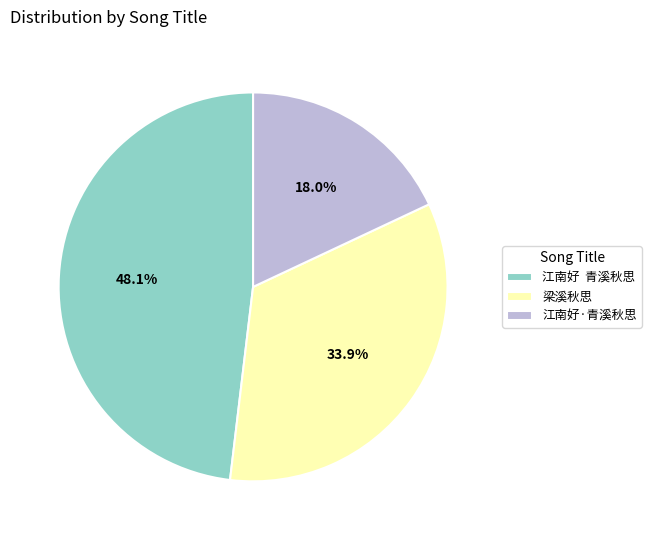

Rank the categories by value from highest to lowest.

江南好 青溪秋思, 梁溪秋思, 江南好·青溪秋思